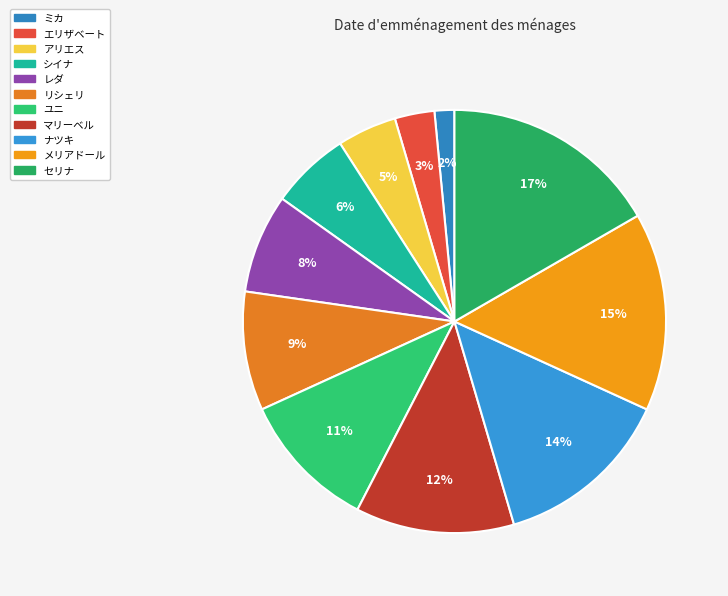

Rank the categories by value from highest to lowest.

セリナ, メリアドール, ナツキ, マリーベル, ユニ, リシェリ, レダ, シイナ, アリエス, エリザベート, ミカ